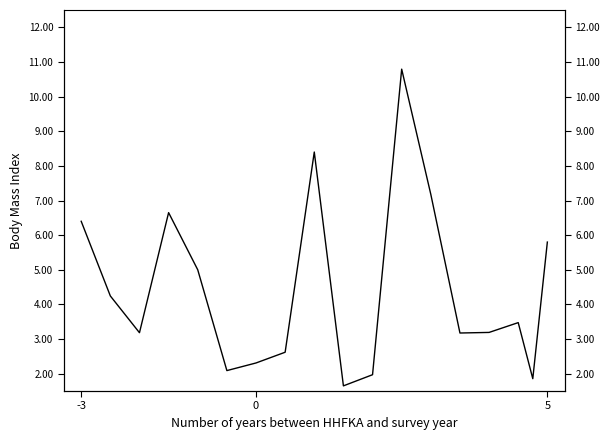

What is the maximum value shown in the chart?

10.8